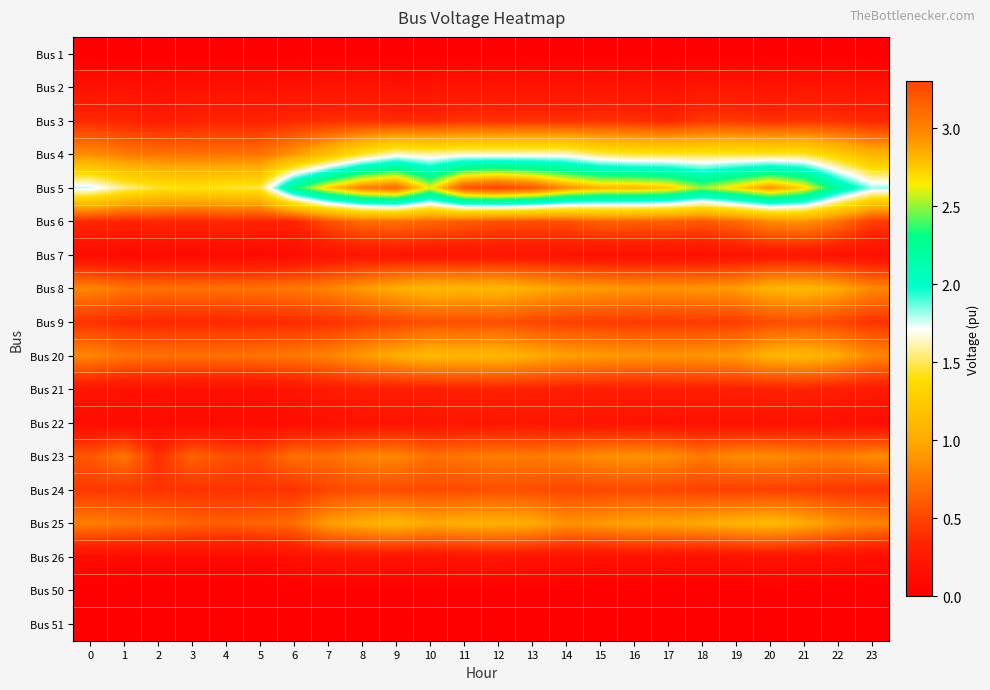

Reading left to right, extract all data points from this chart.

Bus 1: 0=0.0	1=0.0	2=0.0	3=0.0	4=0.0	5=0.0	6=0.0	7=0.0	8=0.0	9=0.0	10=0.0	11=0.0	12=0.0	13=0.0	14=0.0	15=0.0	16=0.0	17=0.0	18=0.0	19=0.0	20=0.0	21=0.0	22=0.0	23=0.0
Bus 2: 0=0.2	1=0.2	2=0.1	3=0.2	4=0.2	5=0.2	6=0.2	7=0.2	8=0.2	9=0.2	10=0.2	11=0.2	12=0.2	13=0.2	14=0.2	15=0.2	16=0.2	17=0.2	18=0.2	19=0.2	20=0.2	21=0.2	22=0.2	23=0.2
Bus 3: 0=0.4	1=0.3	2=0.3	3=0.3	4=0.3	5=0.3	6=0.4	7=0.4	8=0.4	9=0.4	10=0.4	11=0.4	12=0.4	13=0.4	14=0.4	15=0.4	16=0.4	17=0.3	18=0.4	19=0.4	20=0.4	21=0.4	22=0.4	23=0.4
Bus 4: 0=0.8	1=0.8	2=0.7	3=0.7	4=0.7	5=0.7	6=0.9	7=1.2	8=1.4	9=1.7	10=1.6	11=1.7	12=1.7	13=1.7	14=1.7	15=1.5	16=1.5	17=1.5	18=1.5	19=1.5	20=1.5	21=1.5	22=1.3	23=1.1
Bus 5: 0=1.8	1=1.6	2=1.4	3=1.4	4=1.4	5=1.5	6=2.3	7=2.7	8=3.0	9=3.1	10=2.6	11=3.2	12=3.3	13=3.2	14=3.0	15=2.8	16=2.8	17=2.7	18=2.5	19=2.7	20=2.9	21=2.7	22=2.2	23=1.8
Bus 6: 0=0.4	1=0.3	2=0.4	3=0.3	4=0.4	5=0.3	6=0.3	7=0.5	8=0.7	9=0.7	10=0.7	11=0.6	12=0.6	13=0.6	14=0.6	15=0.6	16=0.6	17=0.6	18=0.6	19=0.7	20=0.8	21=0.9	22=0.7	23=0.5
Bus 7: 0=0.1	1=0.1	2=0.1	3=0.1	4=0.1	5=0.1	6=0.1	7=0.2	8=0.2	9=0.2	10=0.2	11=0.2	12=0.2	13=0.2	14=0.2	15=0.2	16=0.2	17=0.2	18=0.2	19=0.2	20=0.2	21=0.2	22=0.2	23=0.2
Bus 8: 0=0.8	1=0.7	2=0.7	3=0.7	4=0.7	5=0.7	6=0.7	7=0.8	8=0.9	9=1.0	10=1.1	11=1.1	12=1.1	13=1.0	14=0.9	15=0.9	16=0.9	17=0.9	18=0.9	19=0.9	20=1.1	21=1.1	22=1.0	23=0.8
Bus 9: 0=0.4	1=0.4	2=0.4	3=0.4	4=0.4	5=0.4	6=0.4	7=0.4	8=0.5	9=0.5	10=0.6	11=0.5	12=0.5	13=0.5	14=0.5	15=0.5	16=0.4	17=0.4	18=0.4	19=0.5	20=0.5	21=0.5	22=0.5	23=0.4
Bus 20: 0=0.8	1=0.7	2=0.7	3=0.7	4=0.7	5=0.7	6=0.7	7=0.8	8=0.9	9=1.0	10=1.1	11=1.1	12=1.1	13=1.0	14=0.9	15=0.9	16=0.9	17=0.9	18=0.9	19=0.9	20=1.1	21=1.1	22=1.0	23=0.8
Bus 21: 0=0.2	1=0.2	2=0.2	3=0.2	4=0.2	5=0.2	6=0.2	7=0.3	8=0.3	9=0.3	10=0.3	11=0.3	12=0.3	13=0.3	14=0.3	15=0.3	16=0.3	17=0.3	18=0.3	19=0.3	20=0.3	21=0.3	22=0.3	23=0.3
Bus 22: 0=0.1	1=0.1	2=0.1	3=0.1	4=0.1	5=0.1	6=0.1	7=0.2	8=0.2	9=0.2	10=0.2	11=0.2	12=0.2	13=0.2	14=0.2	15=0.2	16=0.2	17=0.2	18=0.2	19=0.2	20=0.2	21=0.2	22=0.2	23=0.1
Bus 23: 0=0.6	1=0.7	2=0.4	3=0.6	4=0.6	5=0.5	6=0.7	7=0.7	8=0.8	9=0.8	10=0.7	11=0.7	12=0.8	13=0.8	14=0.8	15=0.9	16=0.9	17=0.9	18=0.8	19=0.8	20=0.8	21=0.8	22=0.8	23=0.8
Bus 24: 0=0.4	1=0.4	2=0.4	3=0.4	4=0.4	5=0.4	6=0.4	7=0.5	8=0.5	9=0.5	10=0.5	11=0.5	12=0.6	13=0.5	14=0.5	15=0.5	16=0.5	17=0.5	18=0.5	19=0.5	20=0.5	21=0.5	22=0.4	23=0.4
Bus 25: 0=0.8	1=0.7	2=0.7	3=0.6	4=0.6	5=0.7	6=0.7	7=0.9	8=1.0	9=1.1	10=1.0	11=1.0	12=1.0	13=1.0	14=0.9	15=0.9	16=1.0	17=1.0	18=1.0	19=1.1	20=1.1	21=1.0	22=0.9	23=0.8
Bus 26: 0=0.1	1=0.1	2=0.1	3=0.1	4=0.1	5=0.1	6=0.2	7=0.2	8=0.2	9=0.2	10=0.2	11=0.2	12=0.2	13=0.2	14=0.2	15=0.2	16=0.2	17=0.2	18=0.2	19=0.2	20=0.2	21=0.2	22=0.2	23=0.1
Bus 50: 0=0.0	1=0.0	2=0.0	3=0.0	4=0.0	5=0.0	6=0.0	7=0.0	8=0.0	9=0.0	10=0.0	11=0.0	12=0.0	13=0.0	14=0.0	15=0.0	16=0.0	17=0.0	18=0.0	19=0.0	20=0.0	21=0.0	22=0.0	23=0.0
Bus 51: 0=0.0	1=0.0	2=0.0	3=0.0	4=0.0	5=0.0	6=0.0	7=0.0	8=0.0	9=0.0	10=0.0	11=0.0	12=0.0	13=0.0	14=0.0	15=0.0	16=0.0	17=0.0	18=0.0	19=0.0	20=0.0	21=0.0	22=0.0	23=0.0